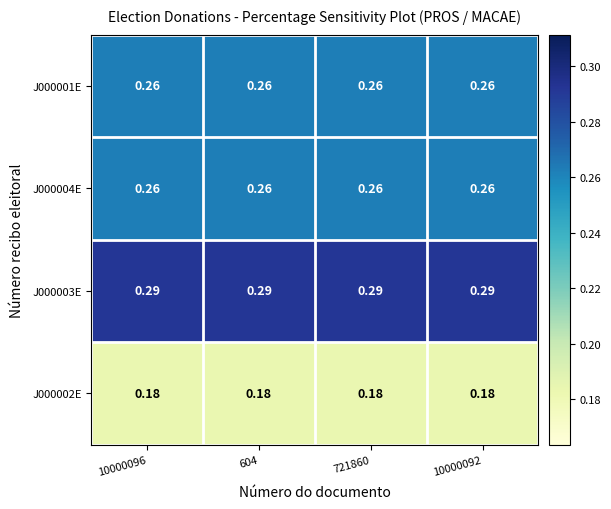

Is the value of J000004E at 721860 greater than the value of J000002E at 10000092?

Yes